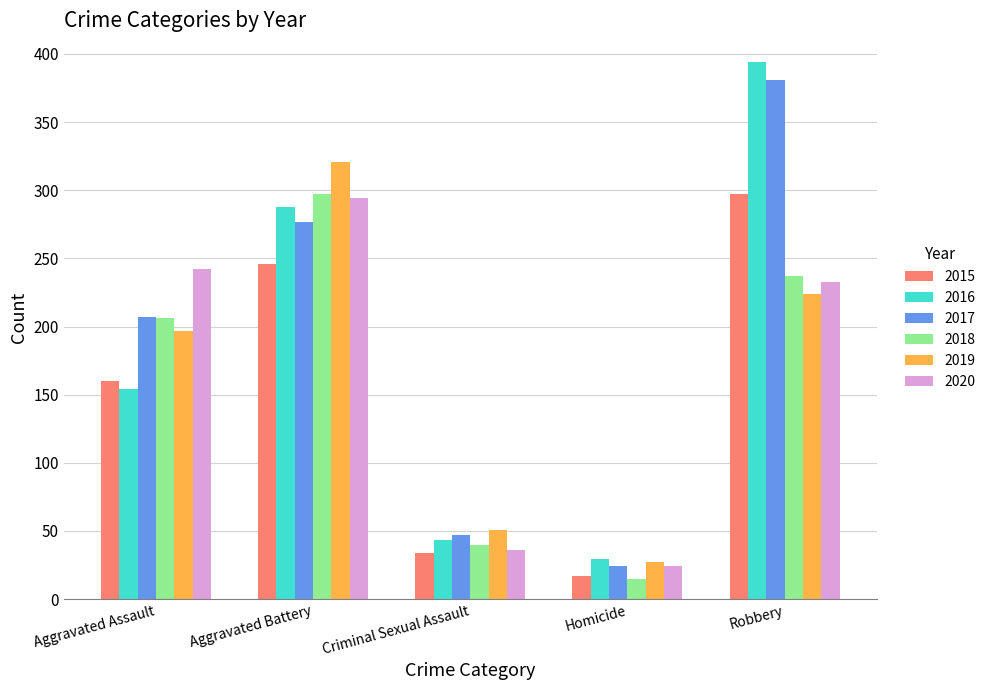

What position from the right is Criminal Sexual Assault?

3